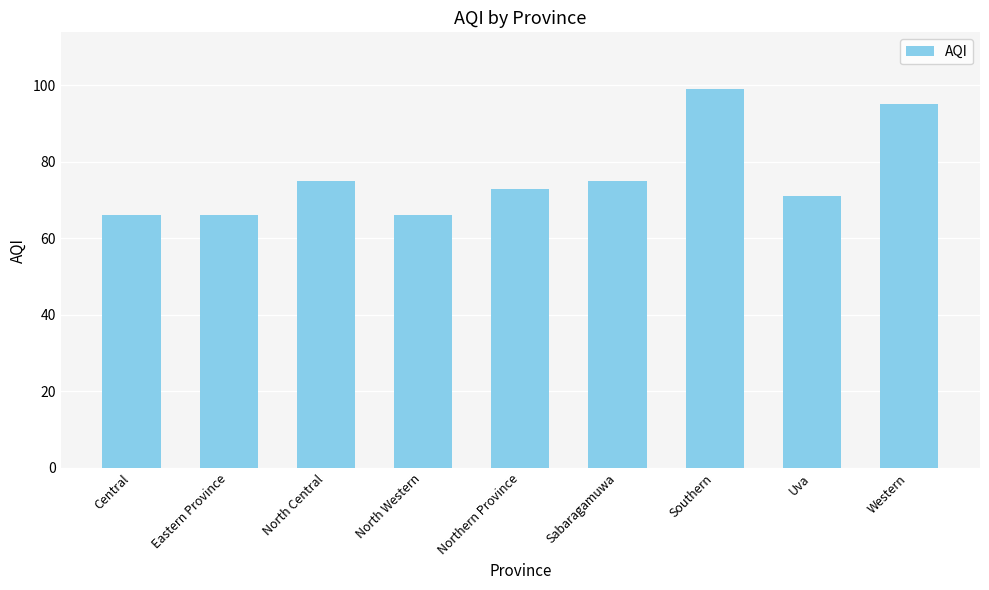

True or false: the data shows 24 at North Central.

False